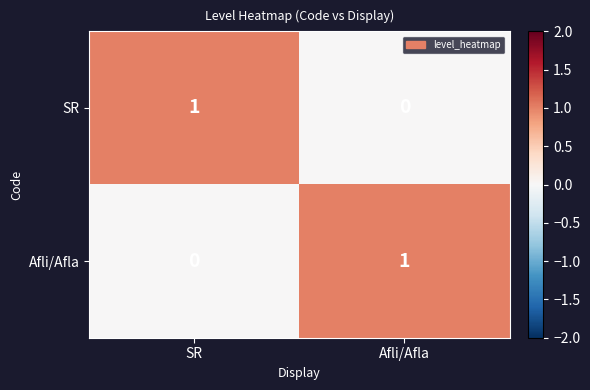

Reading left to right, list all the values displayed in this chart.

SR: 1	0
Afli/Afla: 0	1